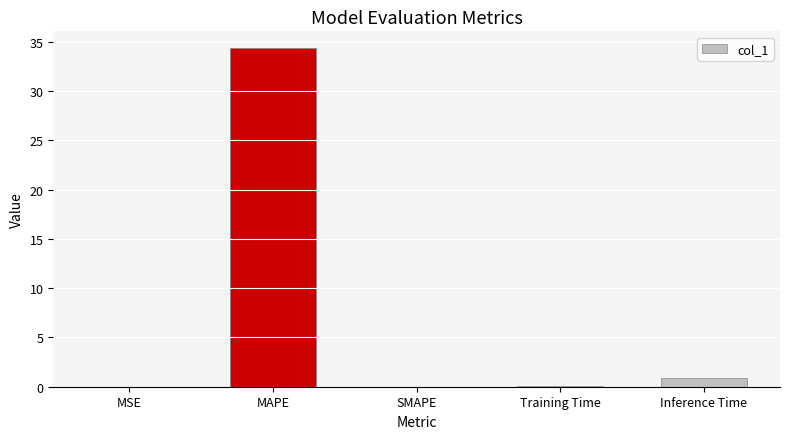

True or false: the data shows 0.0 at SMAPE.

True